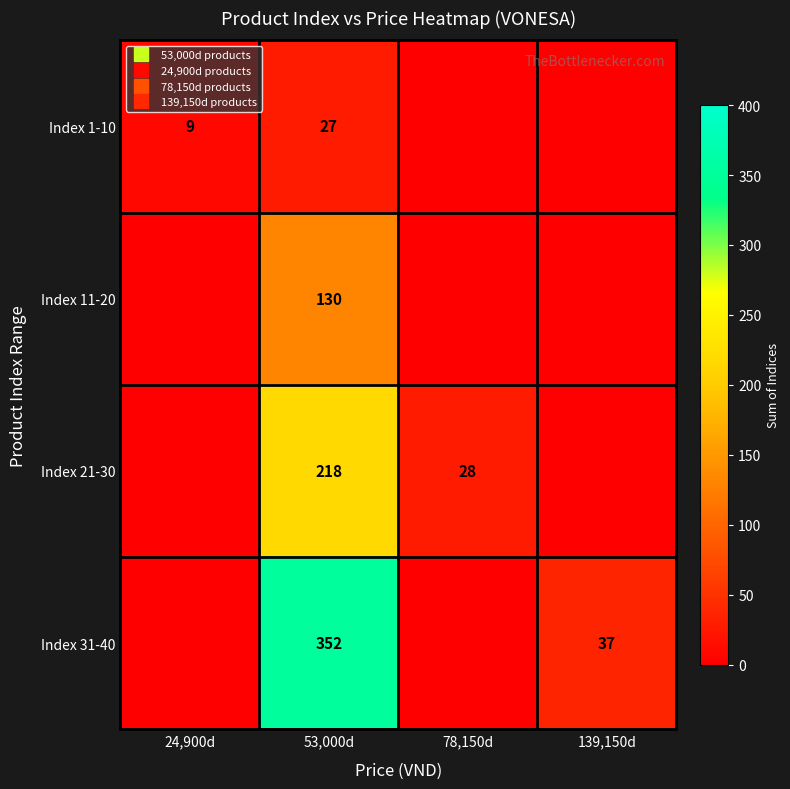

Count the Index 21-30 values in the range 0 to 218.

4